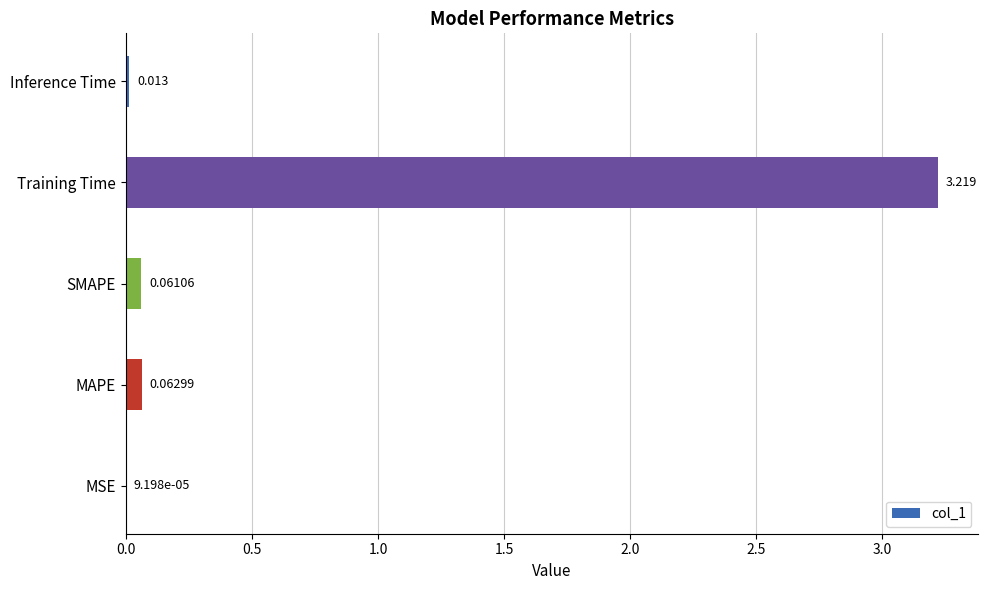

Between Training Time and SMAPE, which is larger?

Training Time